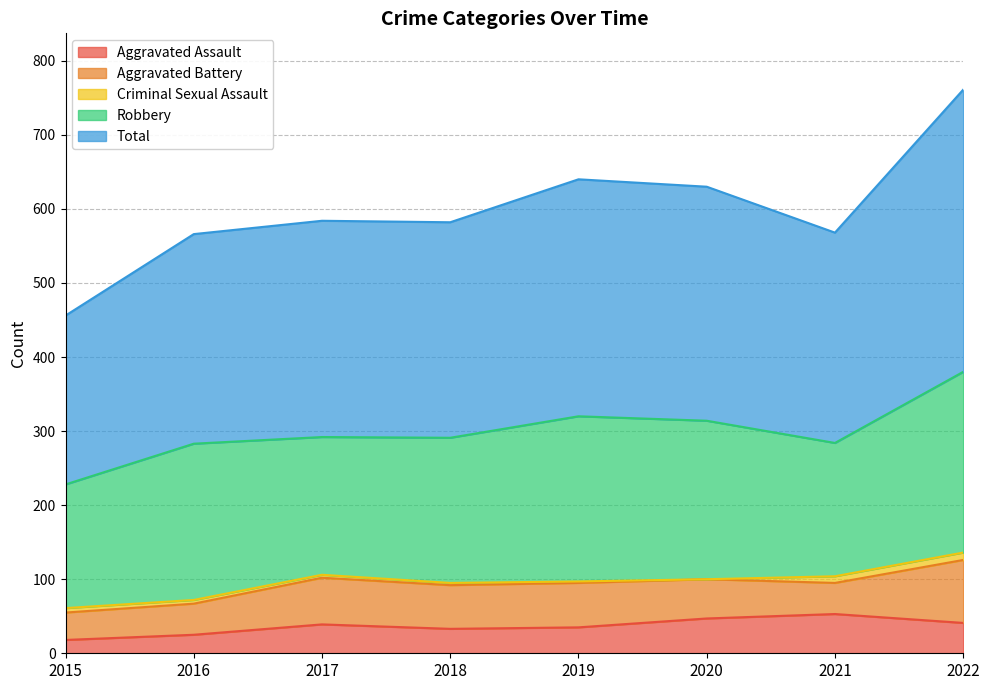

At which label does Aggravated Battery reach its peak?

2022